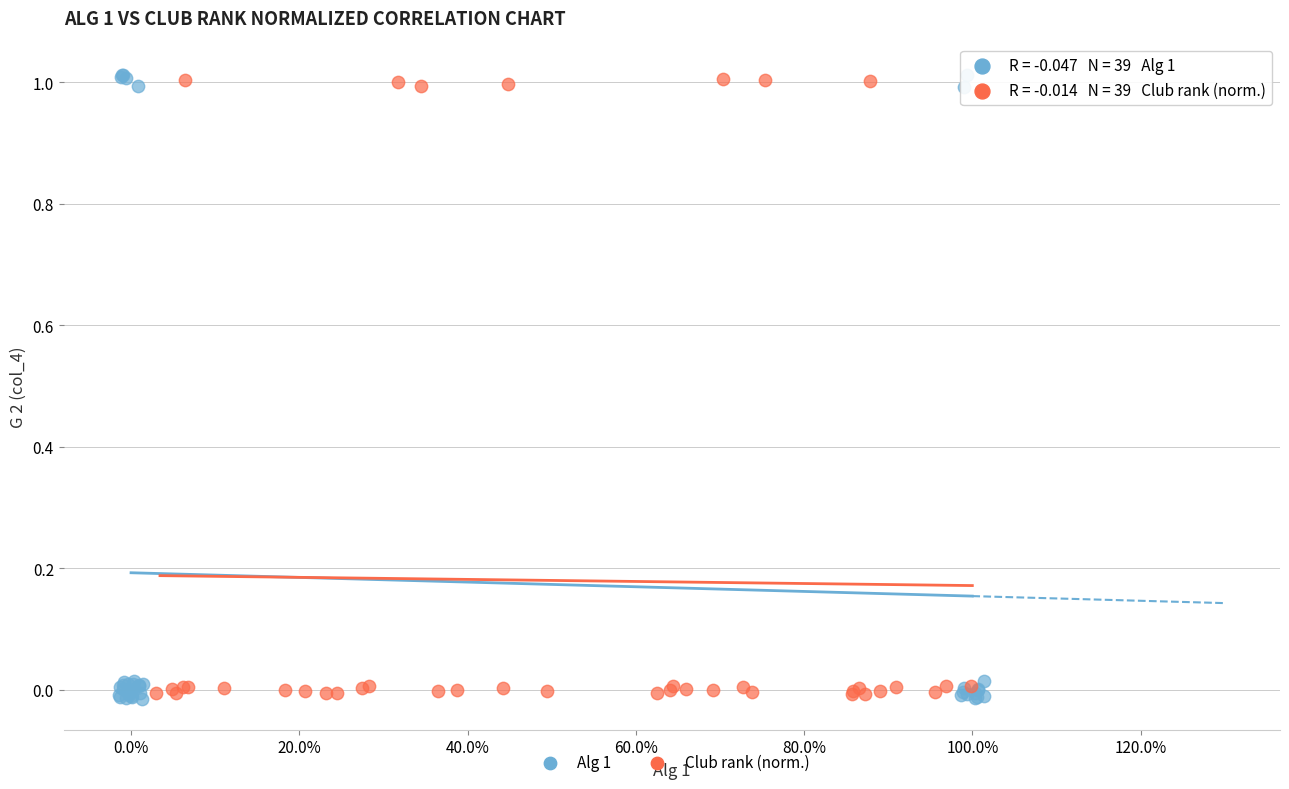

Which series has the widest spread of Y values?

Alg 1